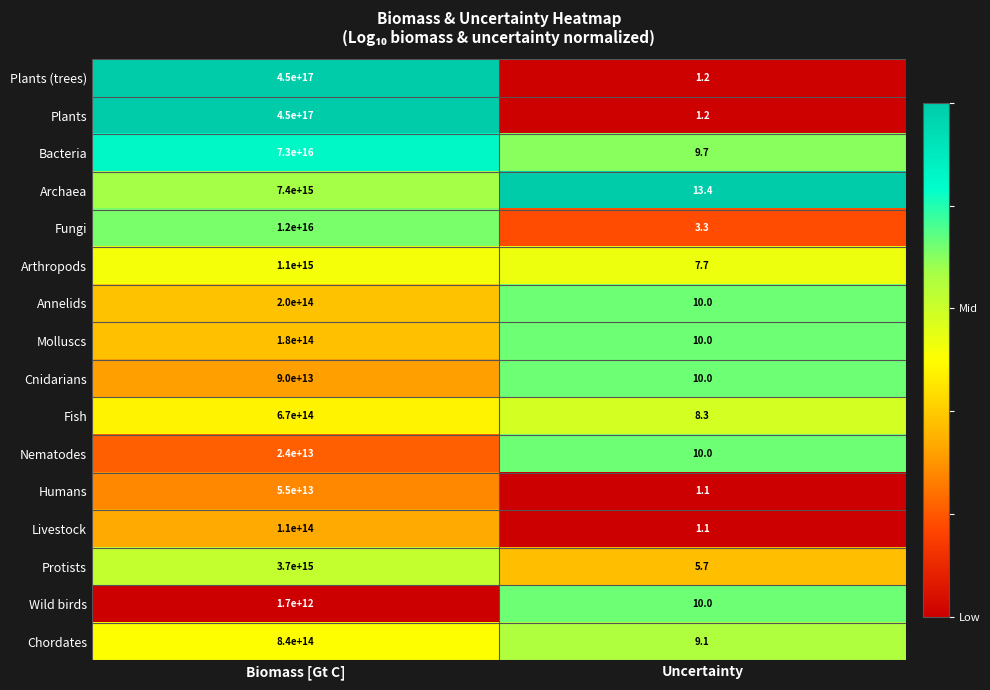

Count the number of data series in this chart.

16